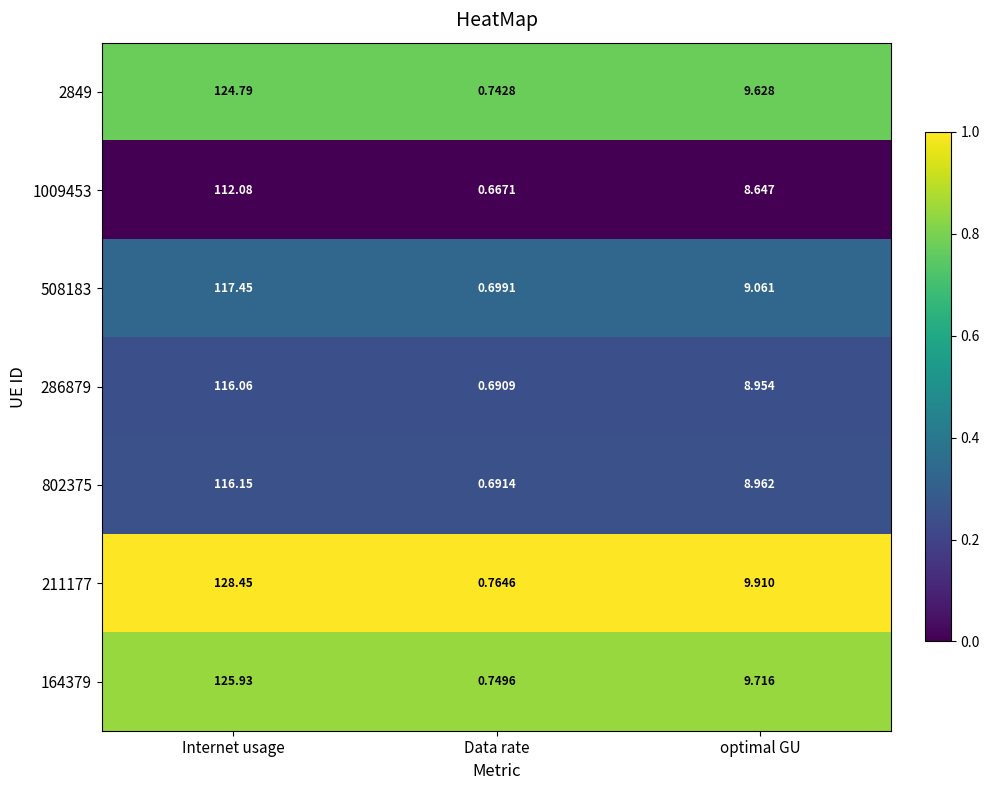

Rank the series at Data rate from highest to lowest value.

211177, 164379, 2849, 508183, 802375, 286879, 1009453